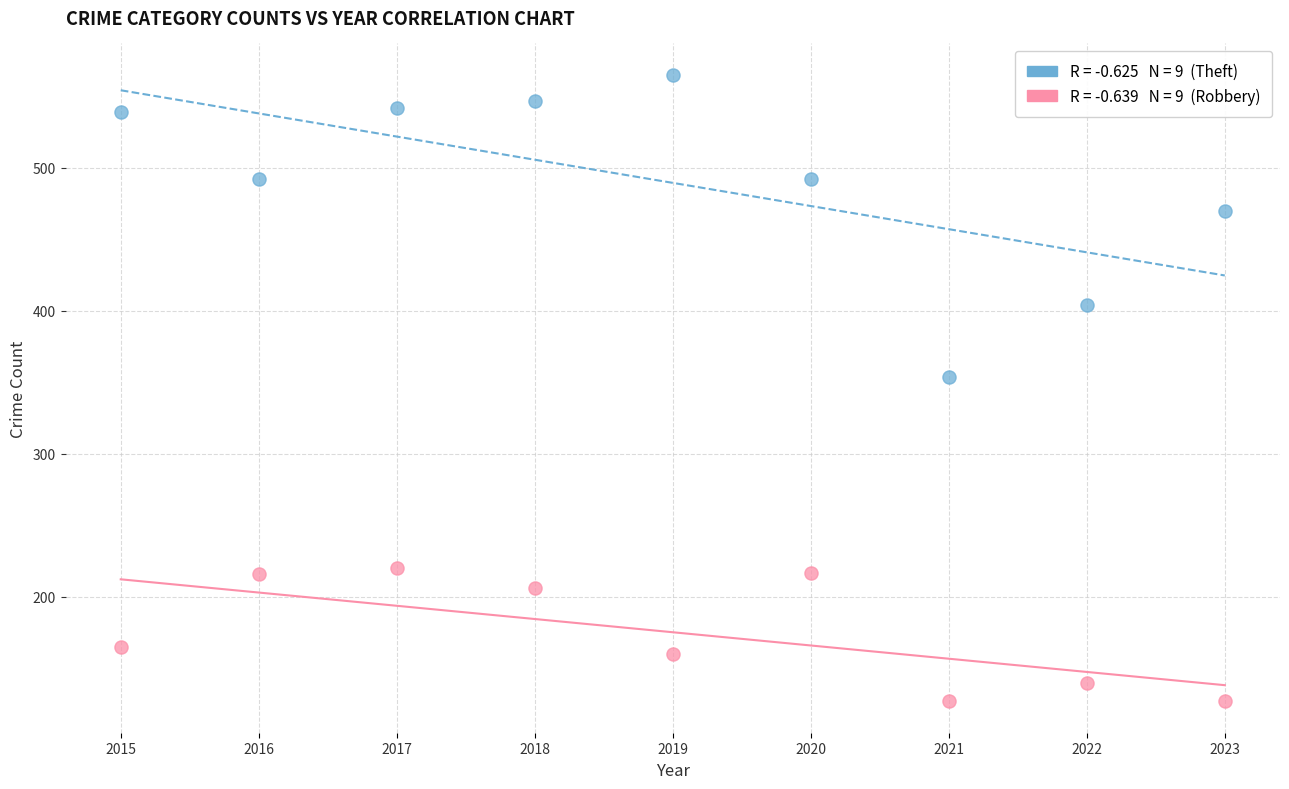

Across all series, what Y value is closest to 346?

354